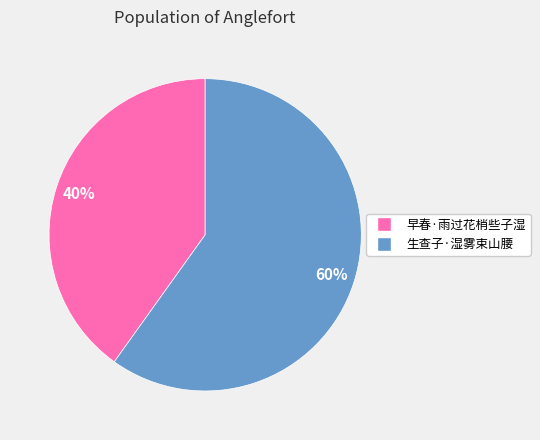

To the nearest percent, what portion does 早春·雨过花梢些子湿 represent?

40%